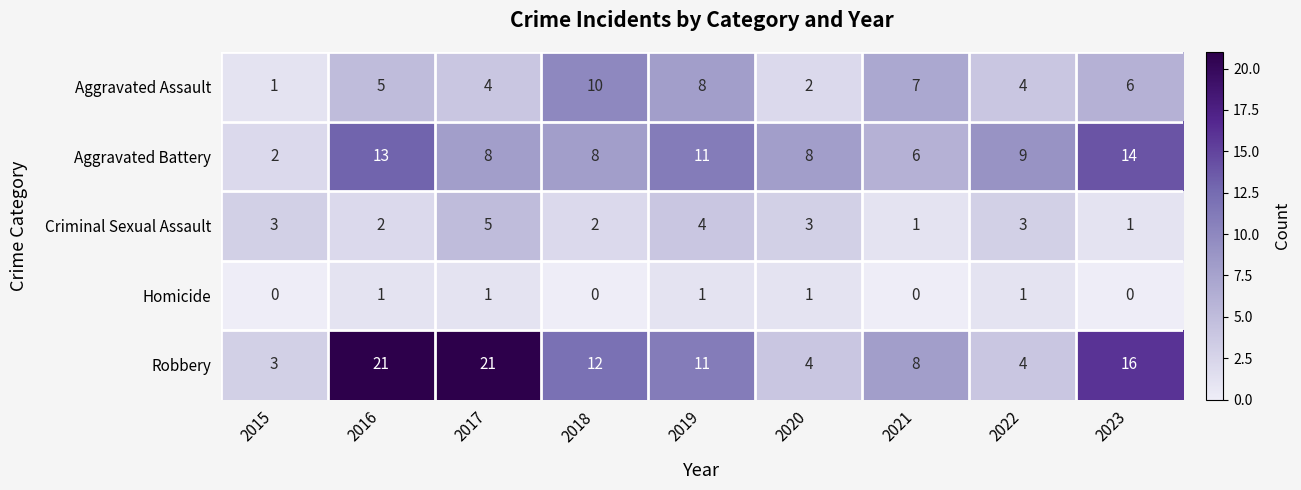

What is the difference between the second highest and minimum values in the Aggravated Assault series?

7